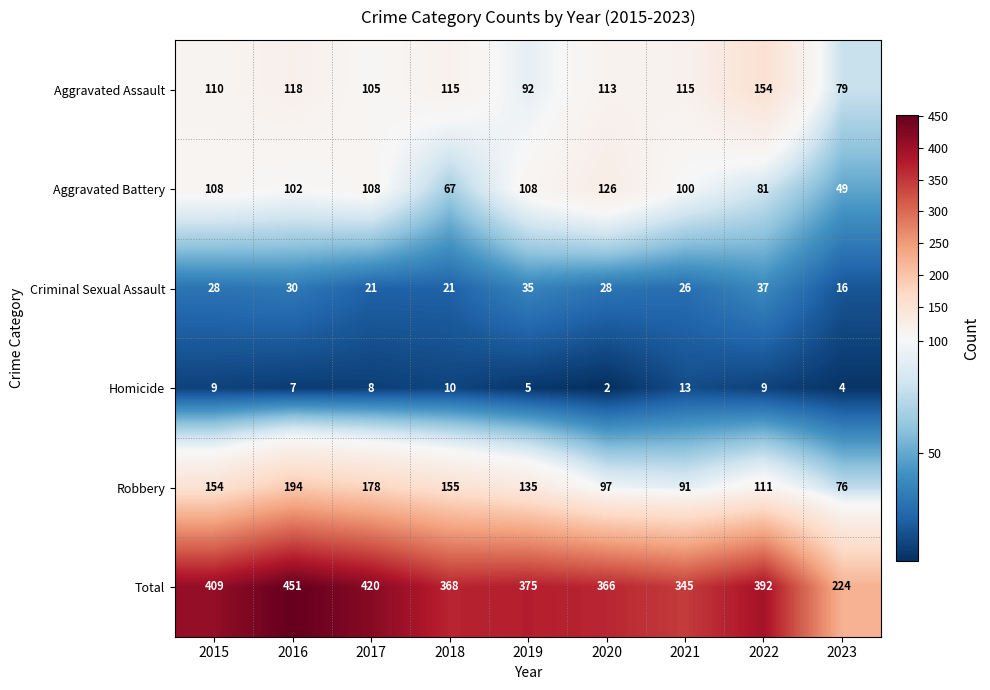

What is the sum of all Robbery values?

1191